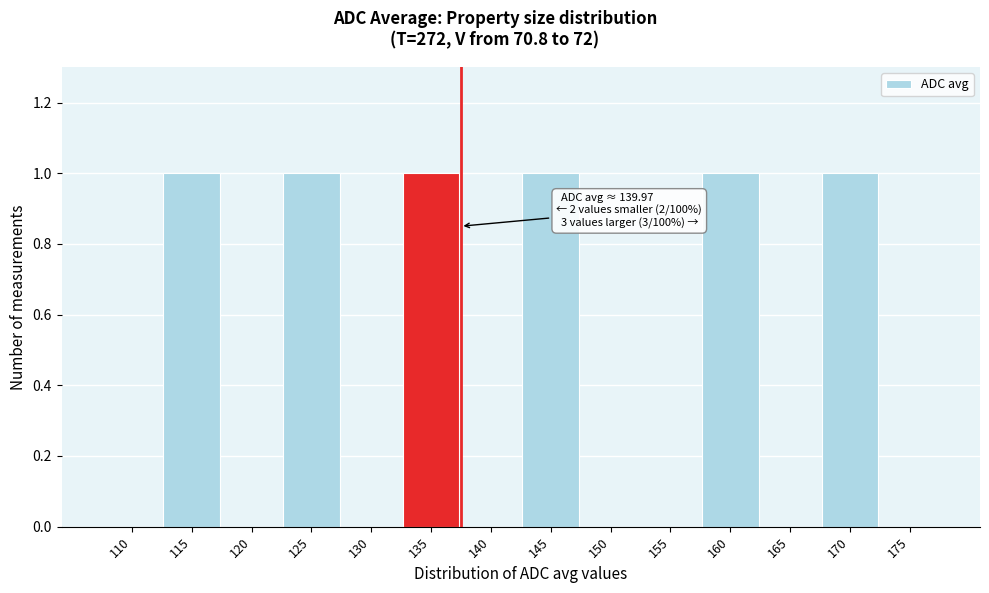

Reading right to left, extract all data points from this chart.

175=0	170=1	165=0	160=1	155=0	150=0	145=1	140=0	135=1	130=0	125=1	120=0	115=1	110=0